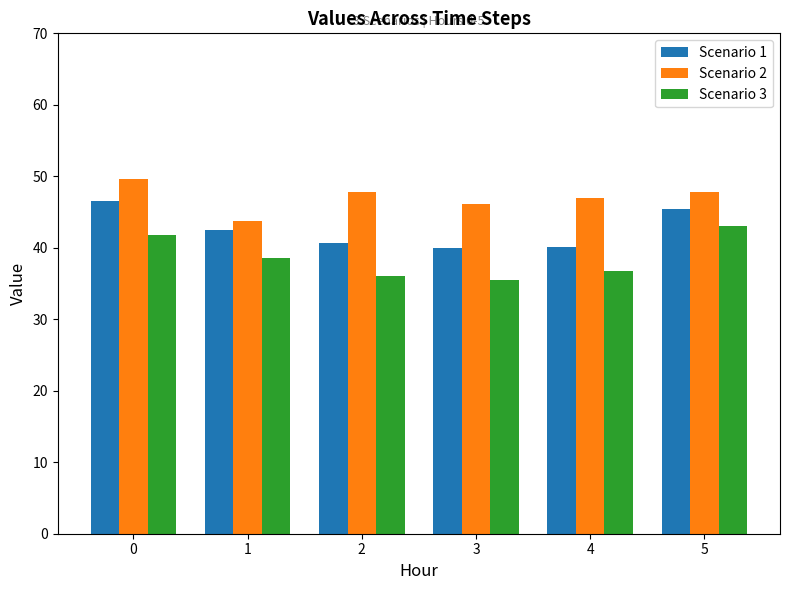

Which series has the largest total across all categories?

Scenario 2